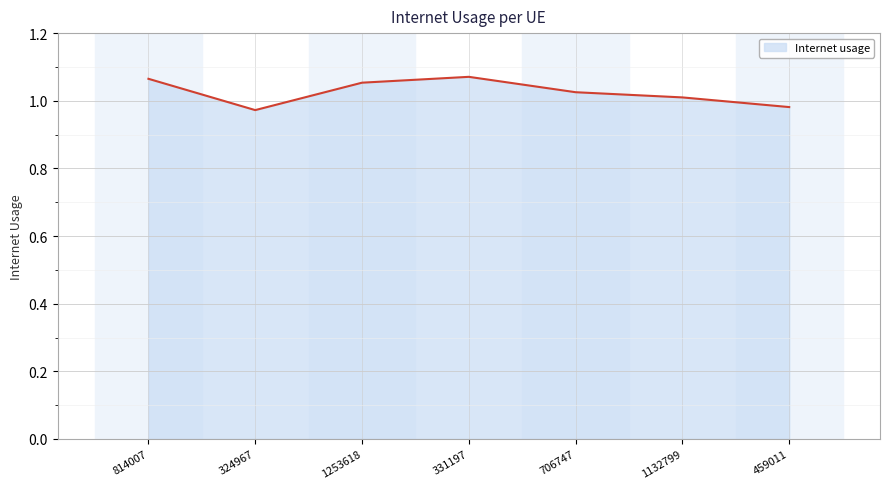

The value at 331197 is 0.4. True or false?

False